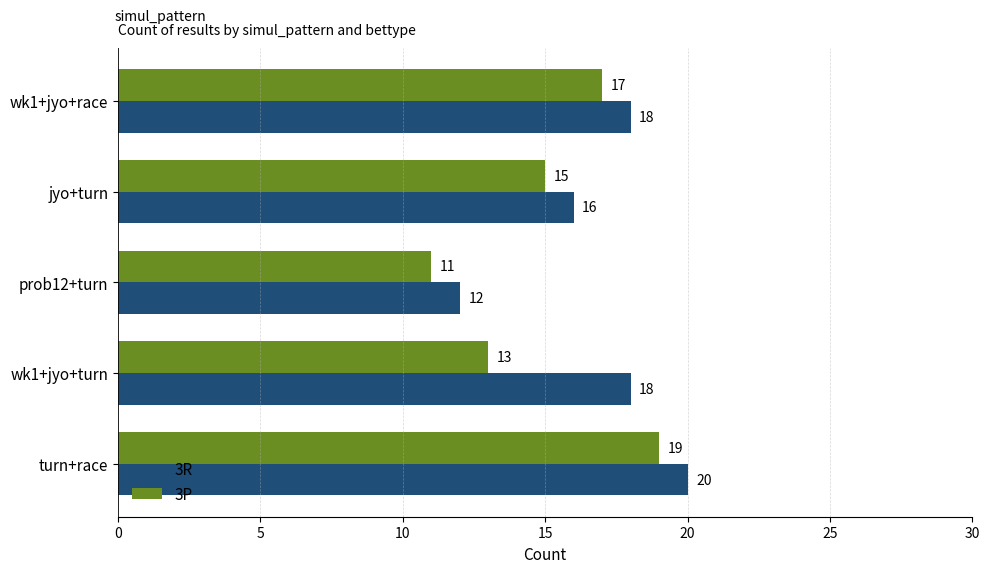

At which category does the chart reach its minimum across all series?

prob12+turn